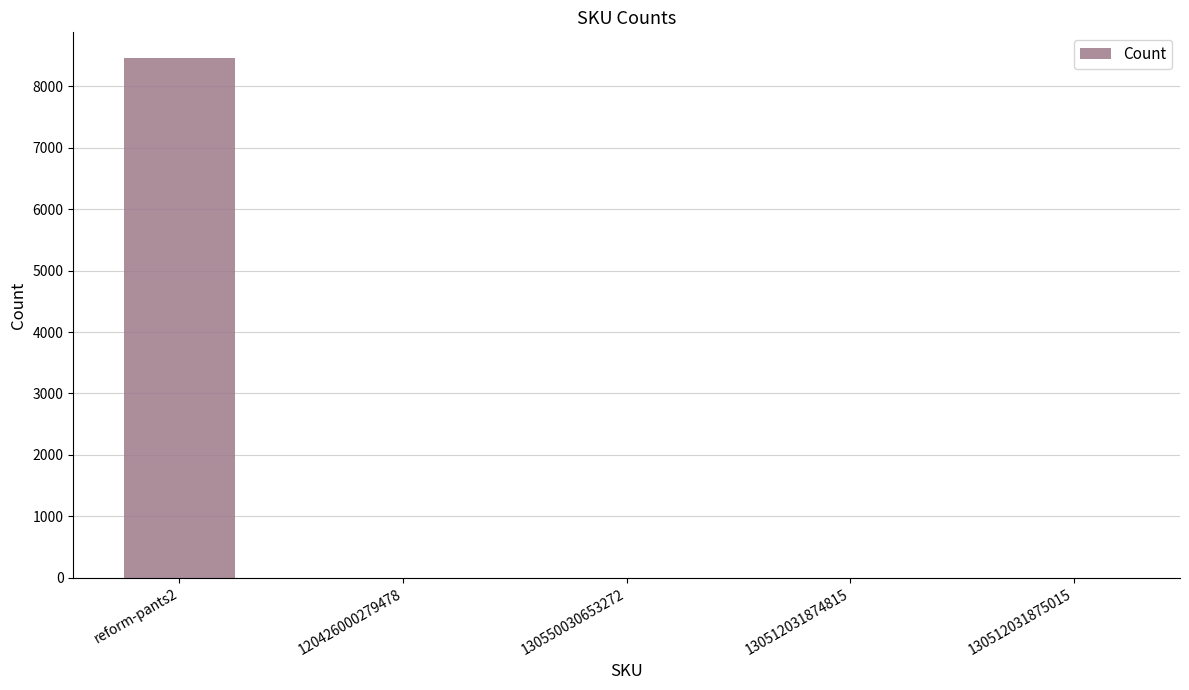

What is the sum of all values?

8460